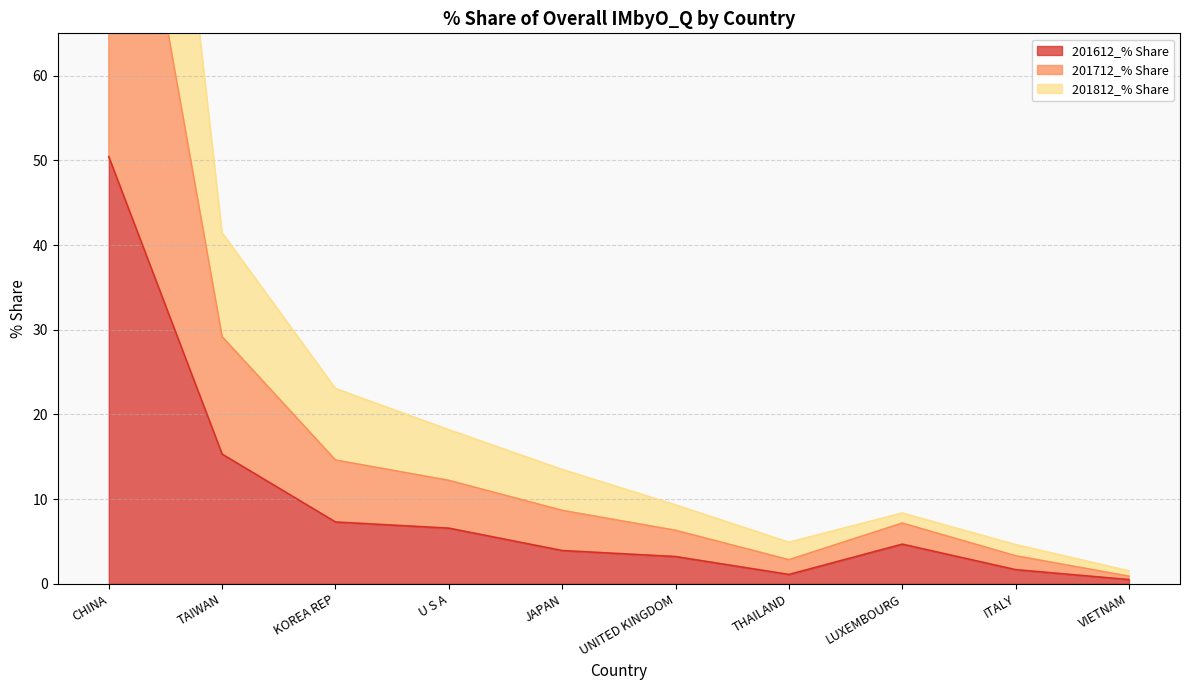

How many data points does each series have?

10